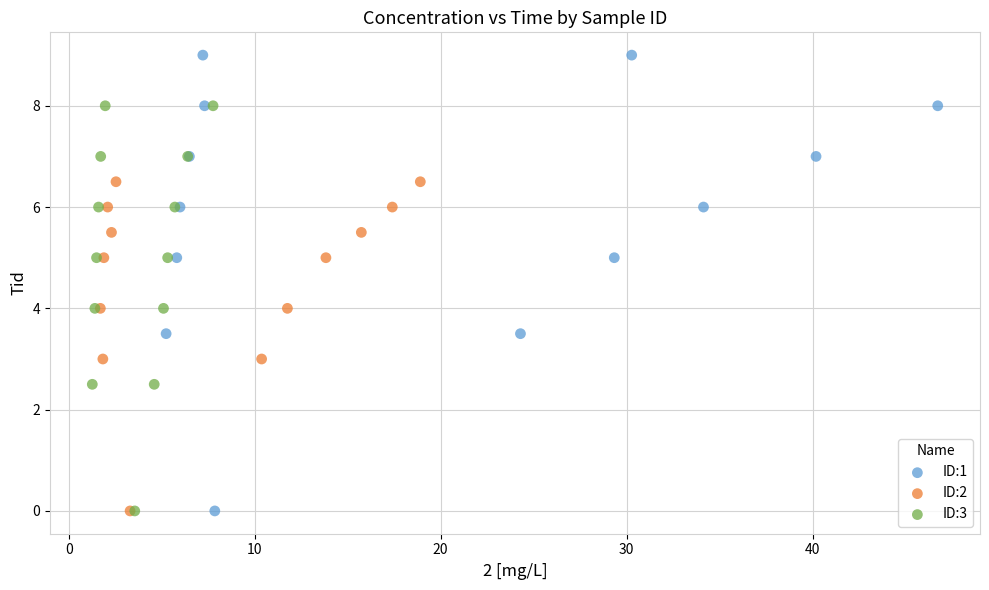

Which series has the widest spread of Y values?

ID:1